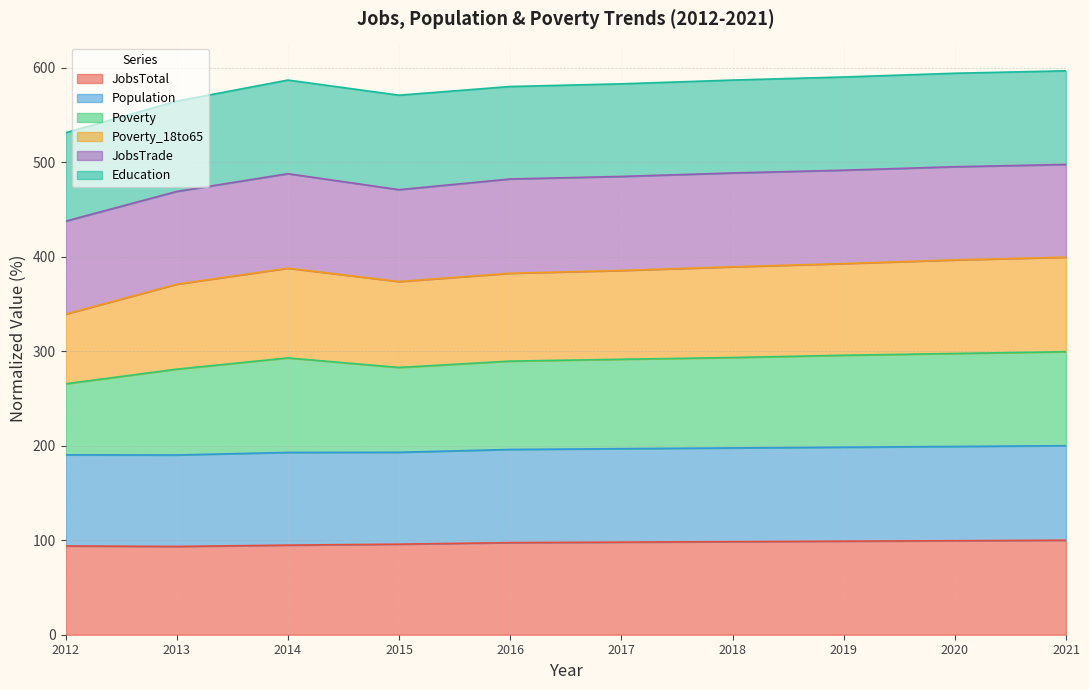

What is the total value across all series at 2018?

586.9